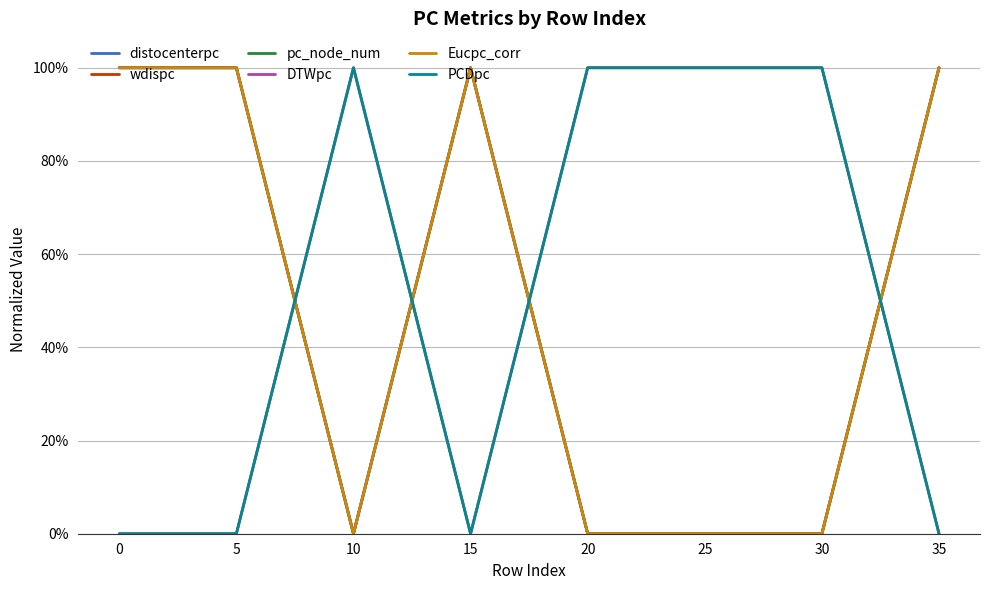

Does the chart have visible grid lines?

Yes